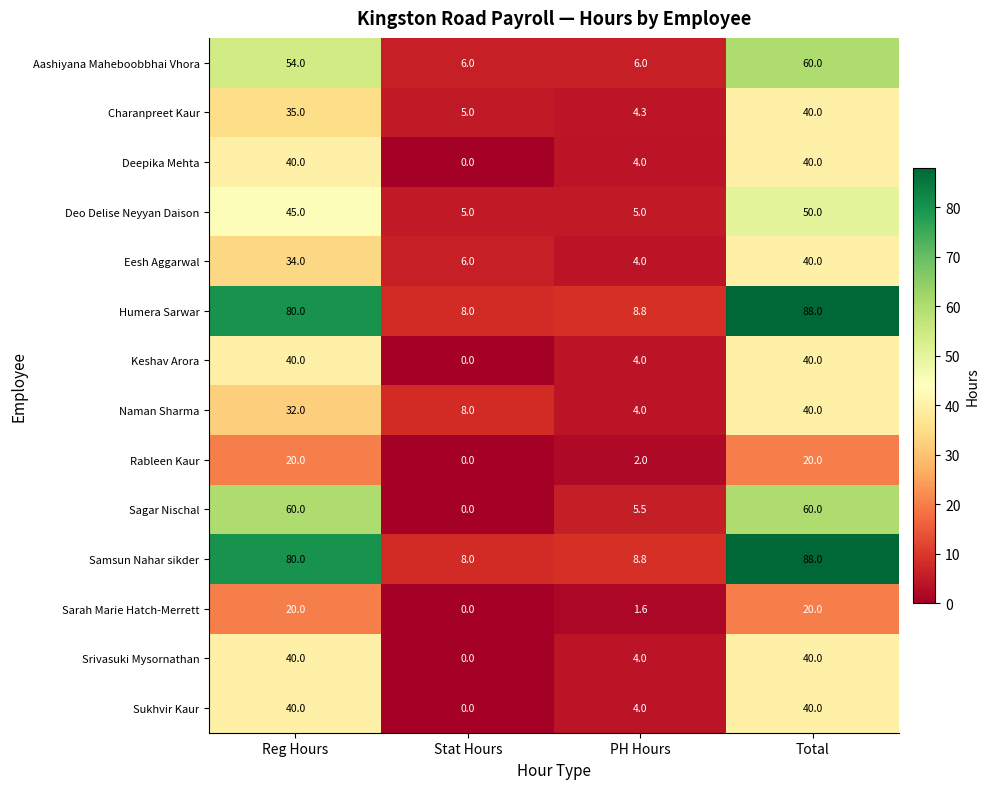

What is the difference between the maximum and minimum values in the Charanpreet Kaur series?

35.7